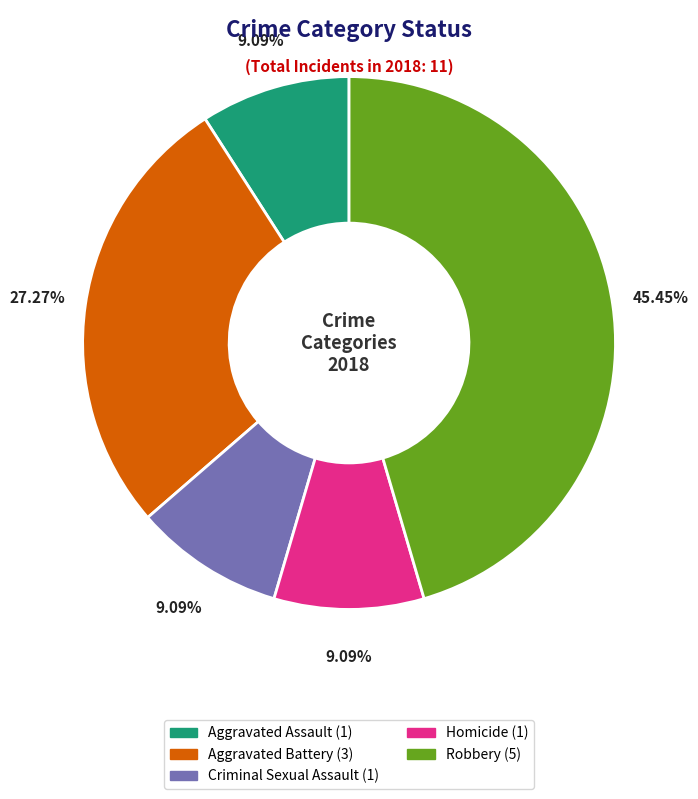

Does any single category account for the majority?

No